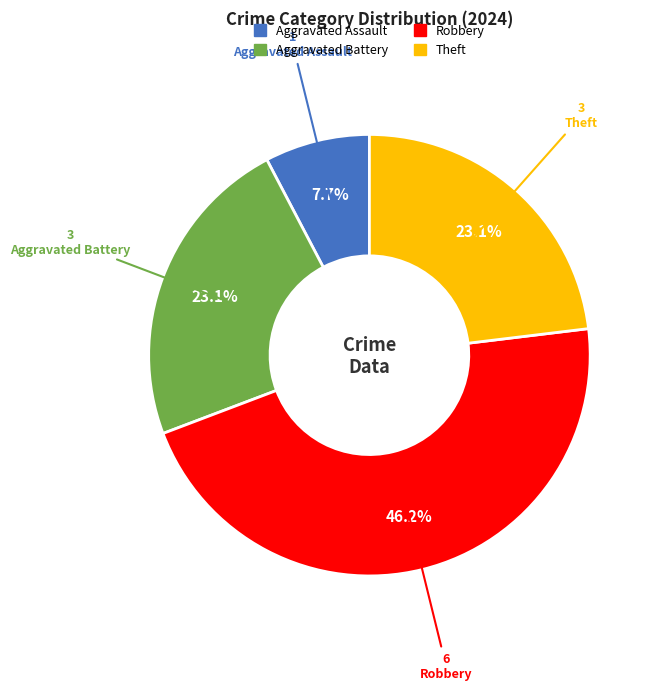

Is there any slice that represents more than half of the pie?

No